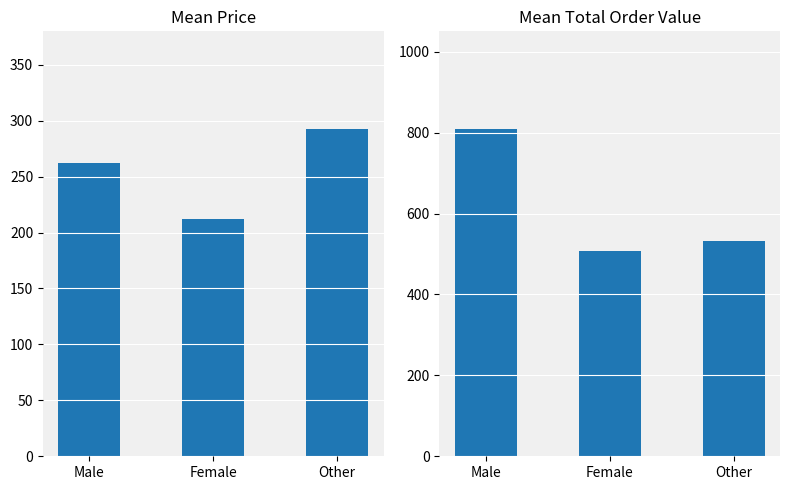

Does the chart contain stacked bars?

No